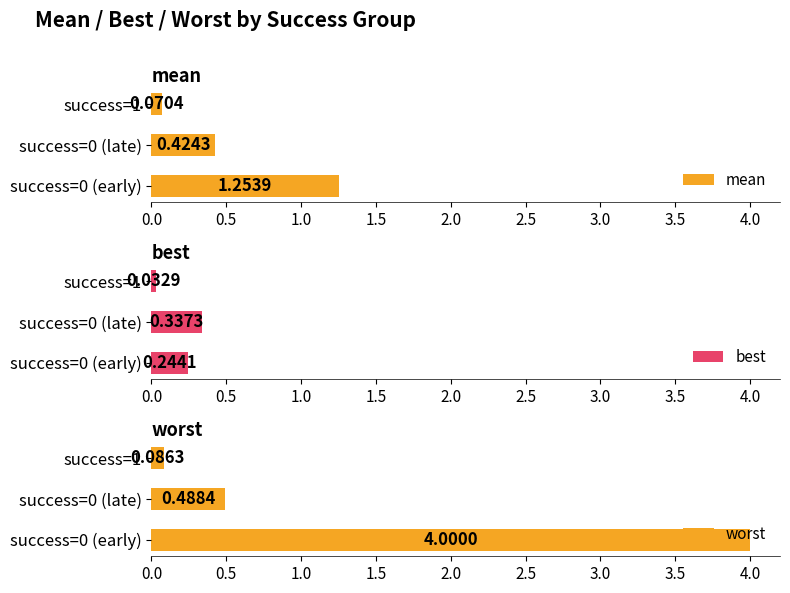

What is the difference between the maximum and minimum values in the mean series?

1.2